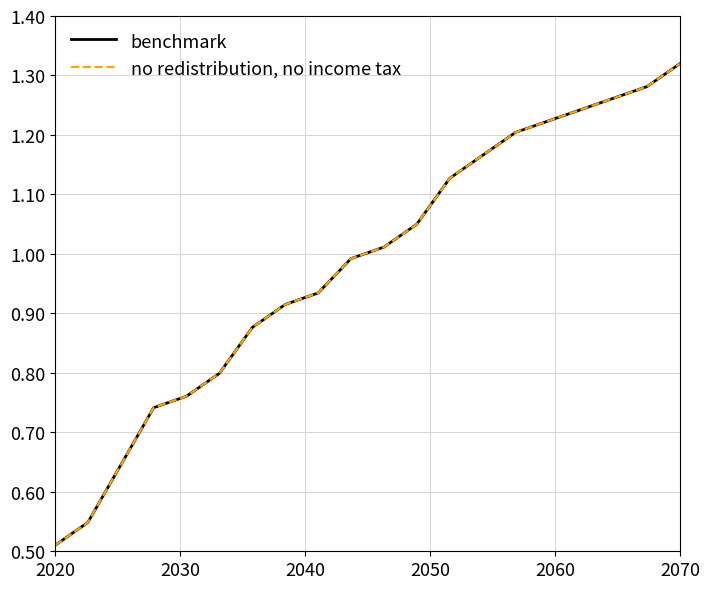

How many lines are shown in the chart?

2